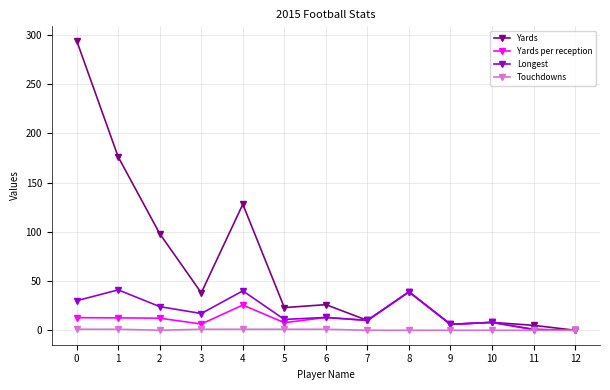

What is the value of the Touchdowns point at the 1st from the left?

1.0